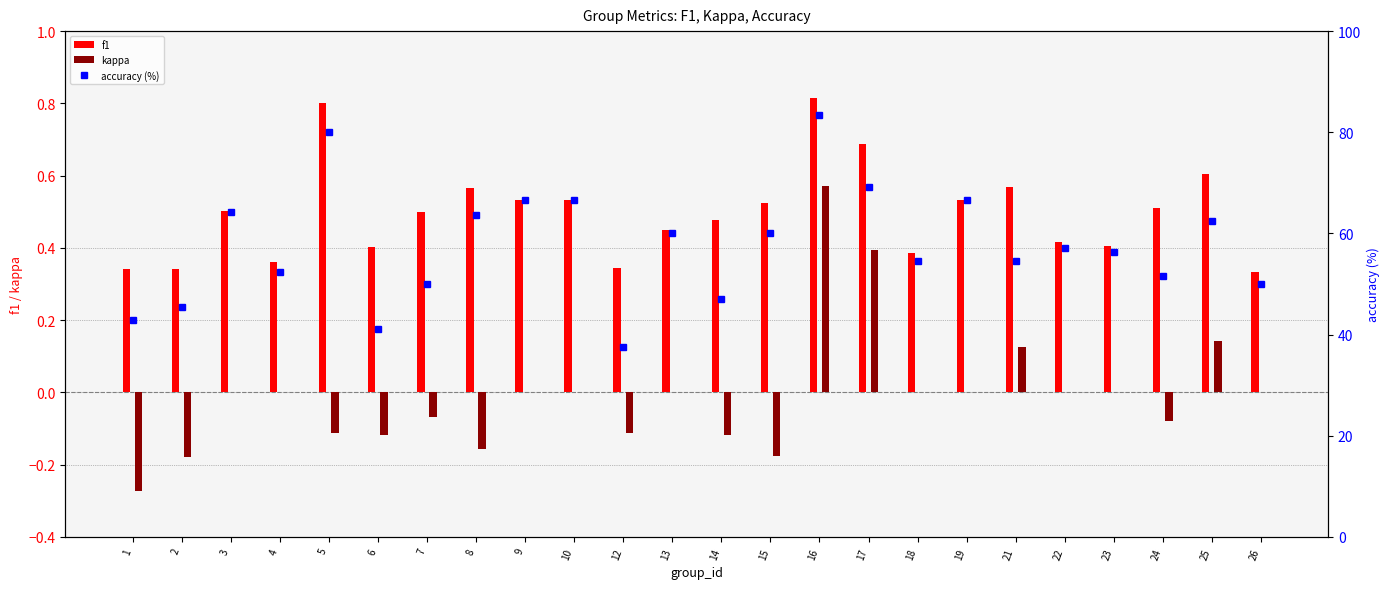

What is the value of the f1 bar at the 17th from the left?

0.4